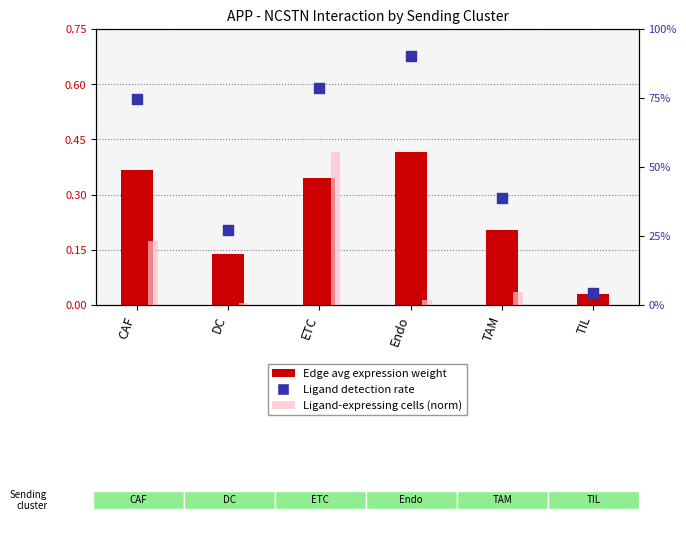

Is the value of Edge avg expression weight at DC greater than the value of Ligand-expressing cells (norm) at CAF?

No